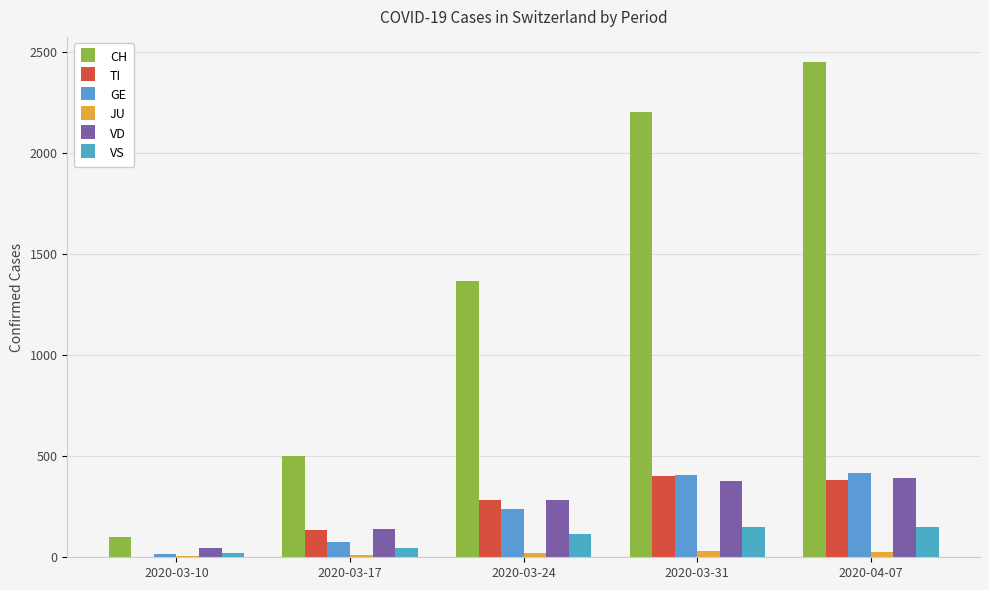

Reading left to right, what are all the values shown in this chart?

CH: 2020-03-10=101	2020-03-17=499	2020-03-24=1364	2020-03-31=2202	2020-04-07=2450
TI: 2020-03-10=0	2020-03-17=137	2020-03-24=285	2020-03-31=401	2020-04-07=380
GE: 2020-03-10=18	2020-03-17=75	2020-03-24=238	2020-03-31=405	2020-04-07=418
JU: 2020-03-10=5	2020-03-17=11	2020-03-24=22	2020-03-31=29	2020-04-07=28
VD: 2020-03-10=48	2020-03-17=140	2020-03-24=284	2020-03-31=376	2020-04-07=390
VS: 2020-03-10=19	2020-03-17=46	2020-03-24=117	2020-03-31=151	2020-04-07=152